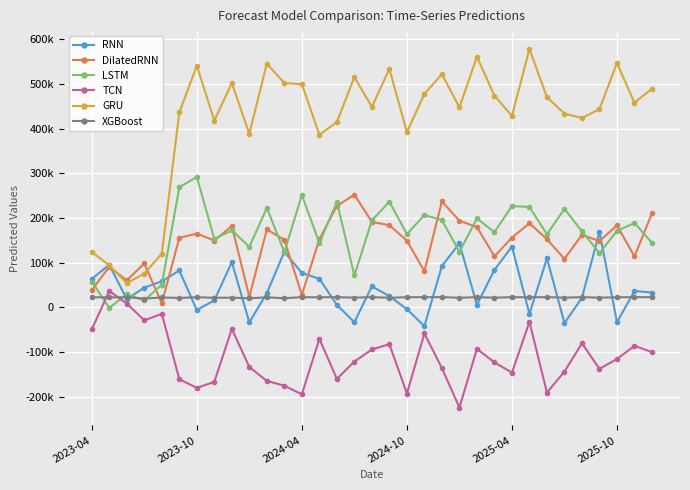

What are all the series names shown in the legend?

RNN, DilatedRNN, LSTM, TCN, GRU, XGBoost